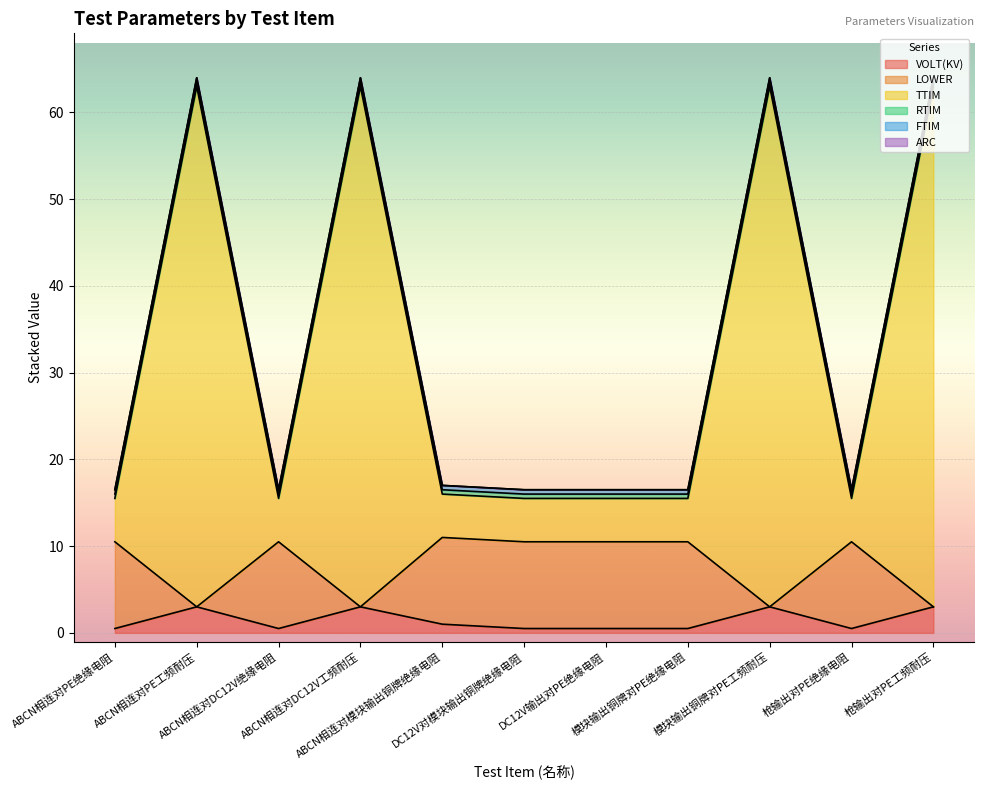

How many categories are shown in the chart?

11